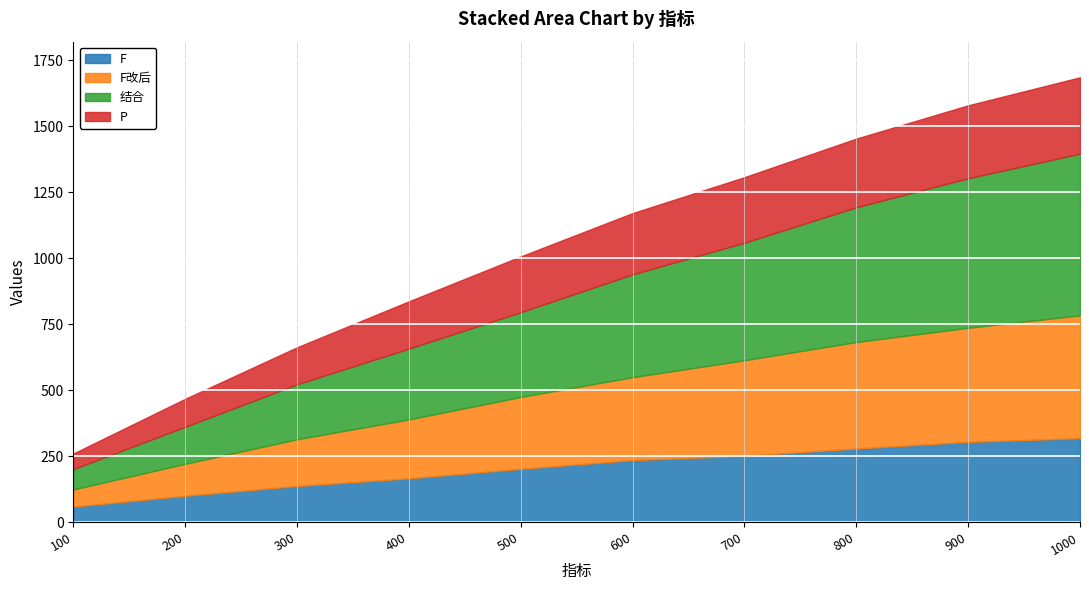

Reading left to right, transcribe all the data shown in this chart.

F: 100=60	200=101	300=138	400=167	500=203	600=236	700=252	800=280	900=305	1000=319
F改后: 100=65	200=121	300=177	400=223	500=272	600=314	700=362	800=403	900=432	1000=465
结合: 100=77	200=140	300=208	400=268	500=321	600=389	700=445	800=510	900=566	1000=612
P: 100=59	200=106	300=140	400=179	500=211	600=232	700=248	800=260	900=276	1000=289